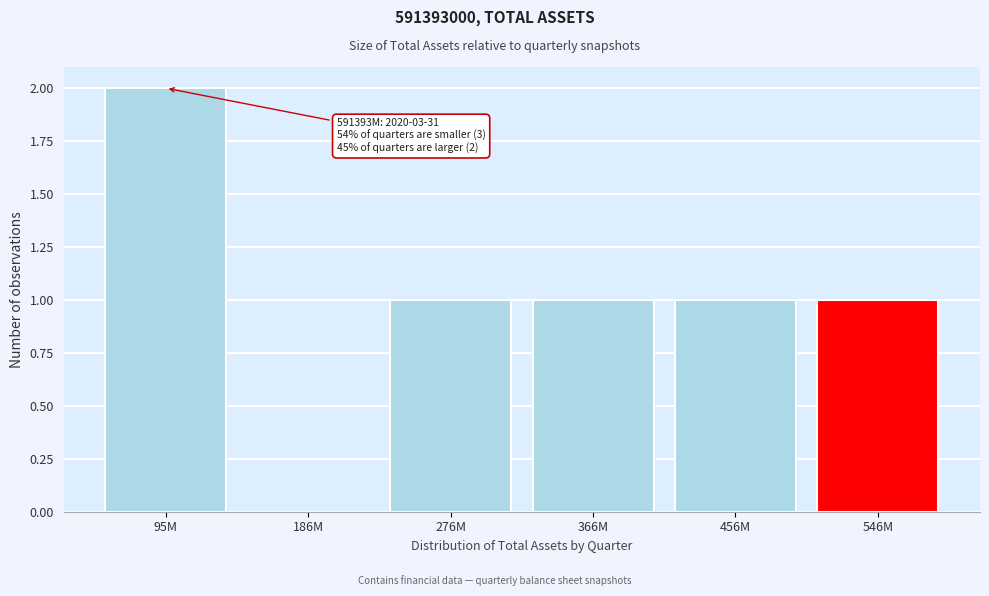

Reading right to left, transcribe all the data shown in this chart.

546M=1	456M=1	366M=1	276M=1	186M=0	95M=2